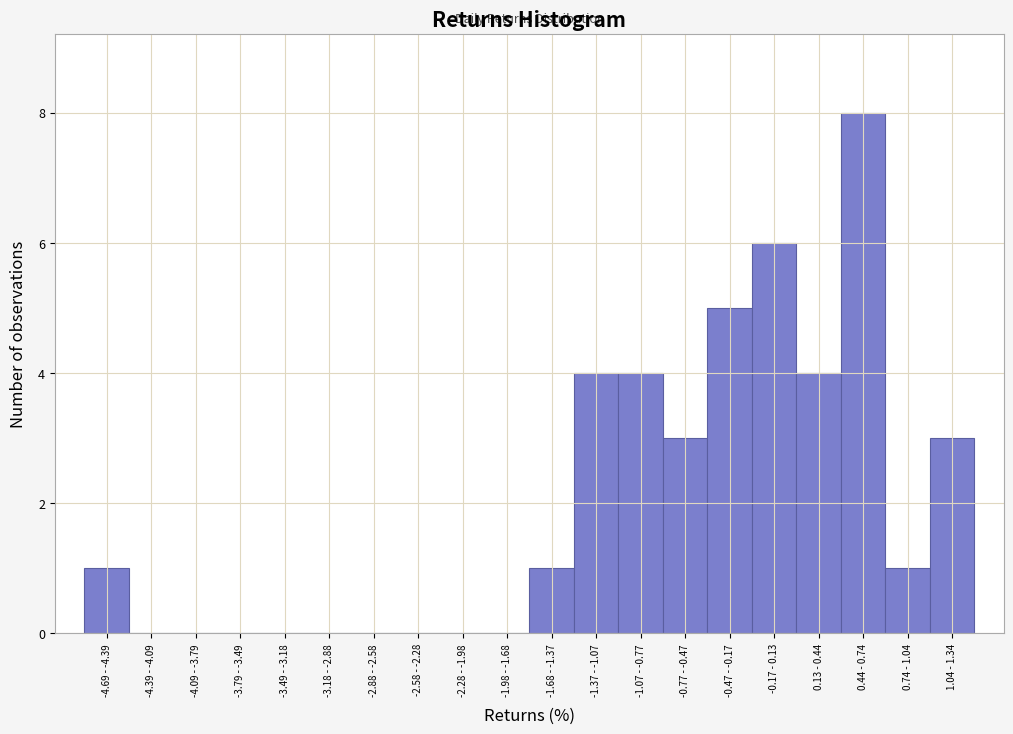

Reading left to right, what are all the values shown in this chart?

-4.69 - -4.39=1	-4.39 - -4.09=0	-4.09 - -3.79=0	-3.79 - -3.49=0	-3.49 - -3.18=0	-3.18 - -2.88=0	-2.88 - -2.58=0	-2.58 - -2.28=0	-2.28 - -1.98=0	-1.98 - -1.68=0	-1.68 - -1.37=1	-1.37 - -1.07=4	-1.07 - -0.77=4	-0.77 - -0.47=3	-0.47 - -0.17=5	-0.17 - 0.13=6	0.13 - 0.44=4	0.44 - 0.74=8	0.74 - 1.04=1	1.04 - 1.34=3